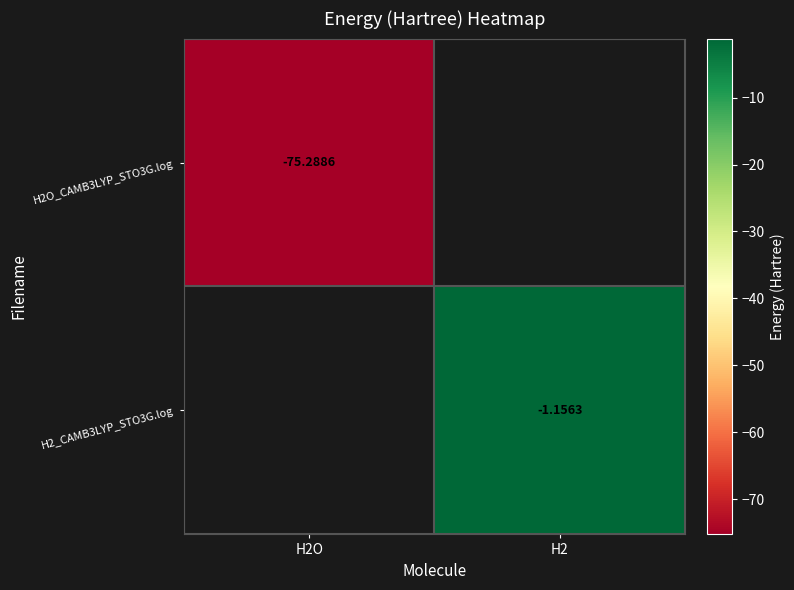

At which label is H2O_CAMB3LYP_STO3G.log closest to -75?

H2O